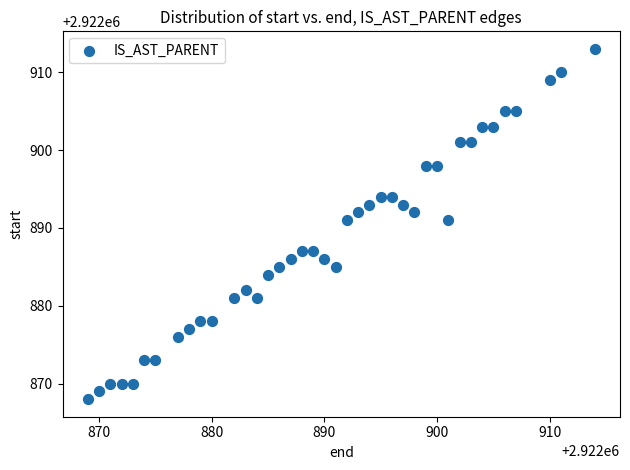

What is the range of Y values (max minus min)?

45